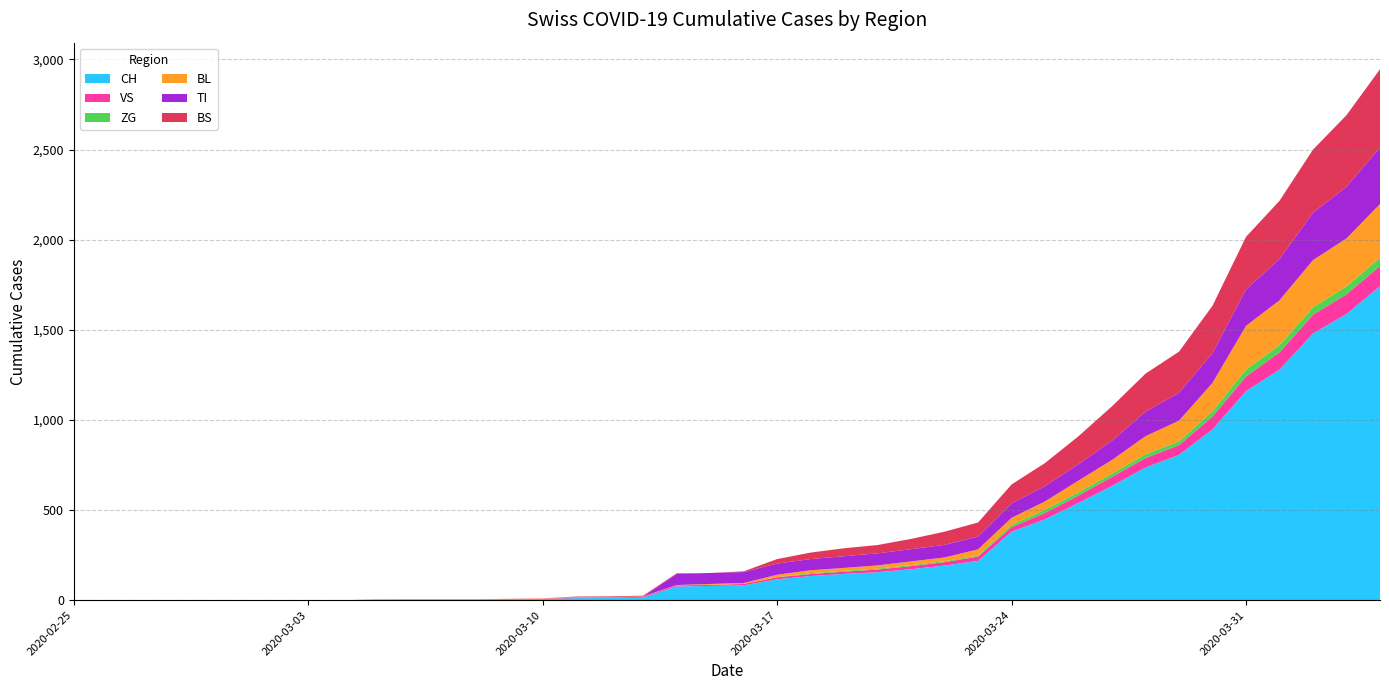

Reading right to left, transcribe all the data shown in this chart.

CH: 2020-04-04=1742	2020-04-03=1588	2020-04-02=1480	2020-04-01=1279	2020-03-31=1160	2020-03-30=948	2020-03-29=806	2020-03-28=736	2020-03-27=634	2020-03-26=540	2020-03-25=449	2020-03-24=380	2020-03-23=218	2020-03-22=192	2020-03-21=172	2020-03-20=155	2020-03-19=146	2020-03-18=134	2020-03-17=116	2020-03-16=82	2020-03-15=79	2020-03-14=76	2020-03-13=14	2020-03-12=12	2020-03-11=11	2020-03-10=6	2020-03-09=5	2020-03-08=3	2020-03-07=3	2020-03-06=3	2020-03-05=2	2020-03-04=0	2020-03-03=0	2020-03-02=0	2020-03-01=0	2020-02-29=0	2020-02-28=0	2020-02-27=0	2020-02-26=0	2020-02-25=0
VS: 2020-04-04=112	2020-04-03=109	2020-04-02=104	2020-04-01=96	2020-03-31=81	2020-03-30=71	2020-03-29=54	2020-03-28=53	2020-03-27=50	2020-03-26=41	2020-03-25=35	2020-03-24=25	2020-03-23=24	2020-03-22=19	2020-03-21=17	2020-03-20=15	2020-03-19=12	2020-03-18=11	2020-03-17=11	2020-03-16=8	2020-03-15=6	2020-03-14=6	2020-03-13=5	2020-03-12=3	2020-03-11=3	2020-03-10=2	2020-03-09=2	2020-03-08=2	2020-03-07=2	2020-03-06=2	2020-03-05=2	2020-03-04=0	2020-03-03=0	2020-03-02=0	2020-03-01=0	2020-02-29=0	2020-02-28=0	2020-02-27=0	2020-02-26=0	2020-02-25=0
ZG: 2020-04-04=46	2020-04-03=44	2020-04-02=41	2020-04-01=40	2020-03-31=39	2020-03-30=29	2020-03-29=21	2020-03-28=21	2020-03-27=18	2020-03-26=18	2020-03-25=18	2020-03-24=12	2020-03-23=5	2020-03-22=5	2020-03-21=5	2020-03-20=5	2020-03-19=5	2020-03-18=5	2020-03-17=1	2020-03-16=0	2020-03-15=0	2020-03-14=0	2020-03-13=0	2020-03-12=0	2020-03-11=0	2020-03-10=0	2020-03-09=0	2020-03-08=0	2020-03-07=0	2020-03-06=0	2020-03-05=0	2020-03-04=0	2020-03-03=0	2020-03-02=0	2020-03-01=0	2020-02-29=0	2020-02-28=0	2020-02-27=0	2020-02-26=0	2020-02-25=0
BL: 2020-04-04=298	2020-04-03=266	2020-04-02=262	2020-04-01=249	2020-03-31=242	2020-03-30=158	2020-03-29=115	2020-03-28=100	2020-03-27=76	2020-03-26=65	2020-03-25=46	2020-03-24=40	2020-03-23=35	2020-03-22=21	2020-03-21=21	2020-03-20=18	2020-03-19=16	2020-03-18=16	2020-03-17=13	2020-03-16=5	2020-03-15=5	2020-03-14=2	2020-03-13=2	2020-03-12=2	2020-03-11=2	2020-03-10=2	2020-03-09=1	2020-03-08=0	2020-03-07=0	2020-03-06=0	2020-03-05=0	2020-03-04=0	2020-03-03=0	2020-03-02=0	2020-03-01=0	2020-02-29=0	2020-02-28=0	2020-02-27=0	2020-02-26=0	2020-02-25=0
TI: 2020-04-04=314	2020-04-03=287	2020-04-02=263	2020-04-01=229	2020-03-31=202	2020-03-30=165	2020-03-29=155	2020-03-28=136	2020-03-27=107	2020-03-26=91	2020-03-25=85	2020-03-24=80	2020-03-23=71	2020-03-22=70	2020-03-21=68	2020-03-20=67	2020-03-19=65	2020-03-18=62	2020-03-17=62	2020-03-16=61	2020-03-15=61	2020-03-14=61	2020-03-13=0	2020-03-12=0	2020-03-11=0	2020-03-10=0	2020-03-09=0	2020-03-08=0	2020-03-07=0	2020-03-06=0	2020-03-05=0	2020-03-04=0	2020-03-03=0	2020-03-02=0	2020-03-01=0	2020-02-29=0	2020-02-28=0	2020-02-27=0	2020-02-26=0	2020-02-25=0
BS: 2020-04-04=434	2020-04-03=397	2020-04-02=350	2020-04-01=323	2020-03-31=292	2020-03-30=263	2020-03-29=228	2020-03-28=211	2020-03-27=191	2020-03-26=155	2020-03-25=128	2020-03-24=105	2020-03-23=78	2020-03-22=73	2020-03-21=57	2020-03-20=46	2020-03-19=44	2020-03-18=36	2020-03-17=25	2020-03-16=4	2020-03-15=0	2020-03-14=4	2020-03-13=4	2020-03-12=4	2020-03-11=4	2020-03-10=0	2020-03-09=0	2020-03-08=0	2020-03-07=0	2020-03-06=0	2020-03-05=0	2020-03-04=0	2020-03-03=0	2020-03-02=0	2020-03-01=0	2020-02-29=0	2020-02-28=0	2020-02-27=0	2020-02-26=0	2020-02-25=0